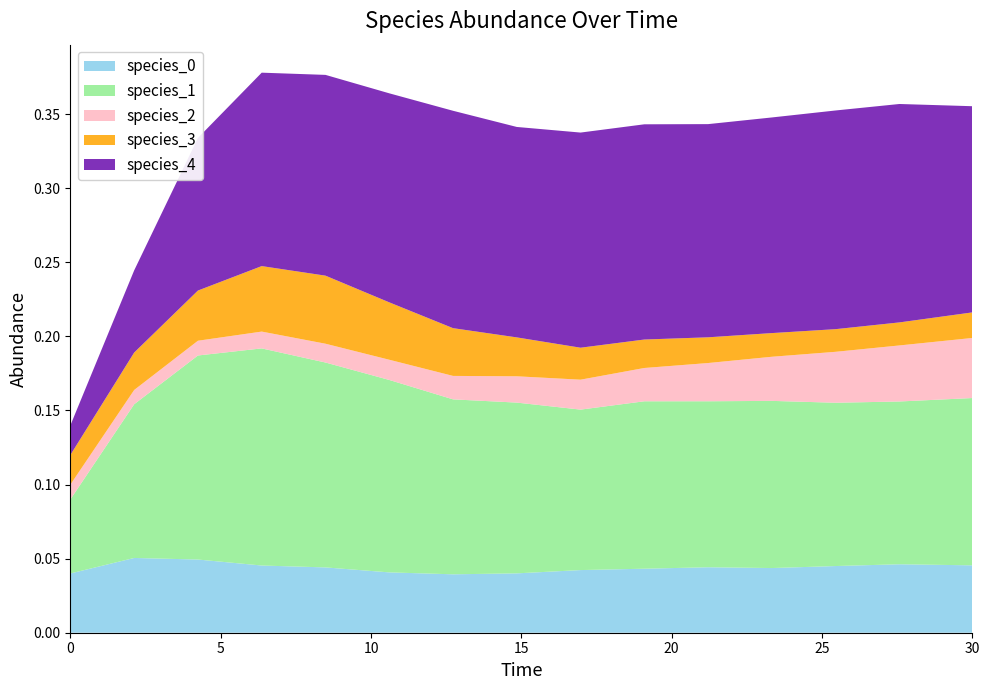

Reading left to right, what are all the values shown in this chart?

species_0: 0.0	0.1	0.0	0.0	0.0	0.0	0.0	0.0	0.0	0.0	0.0	0.0	0.0	0.0	0.0
species_1: 0.1	0.1	0.1	0.1	0.1	0.1	0.1	0.1	0.1	0.1	0.1	0.1	0.1	0.1	0.1
species_2: 0.0	0.0	0.0	0.0	0.0	0.0	0.0	0.0	0.0	0.0	0.0	0.0	0.0	0.0	0.0
species_3: 0.0	0.0	0.0	0.0	0.0	0.0	0.0	0.0	0.0	0.0	0.0	0.0	0.0	0.0	0.0
species_4: 0.0	0.1	0.1	0.1	0.1	0.1	0.1	0.1	0.1	0.1	0.1	0.1	0.1	0.1	0.1